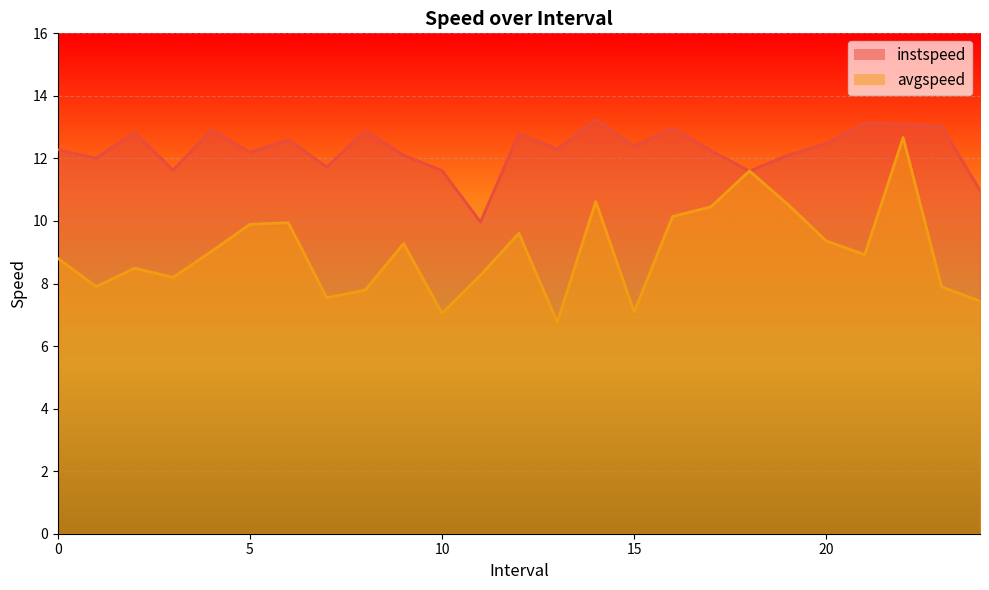

What value does the avgspeed series have at 15?

7.1